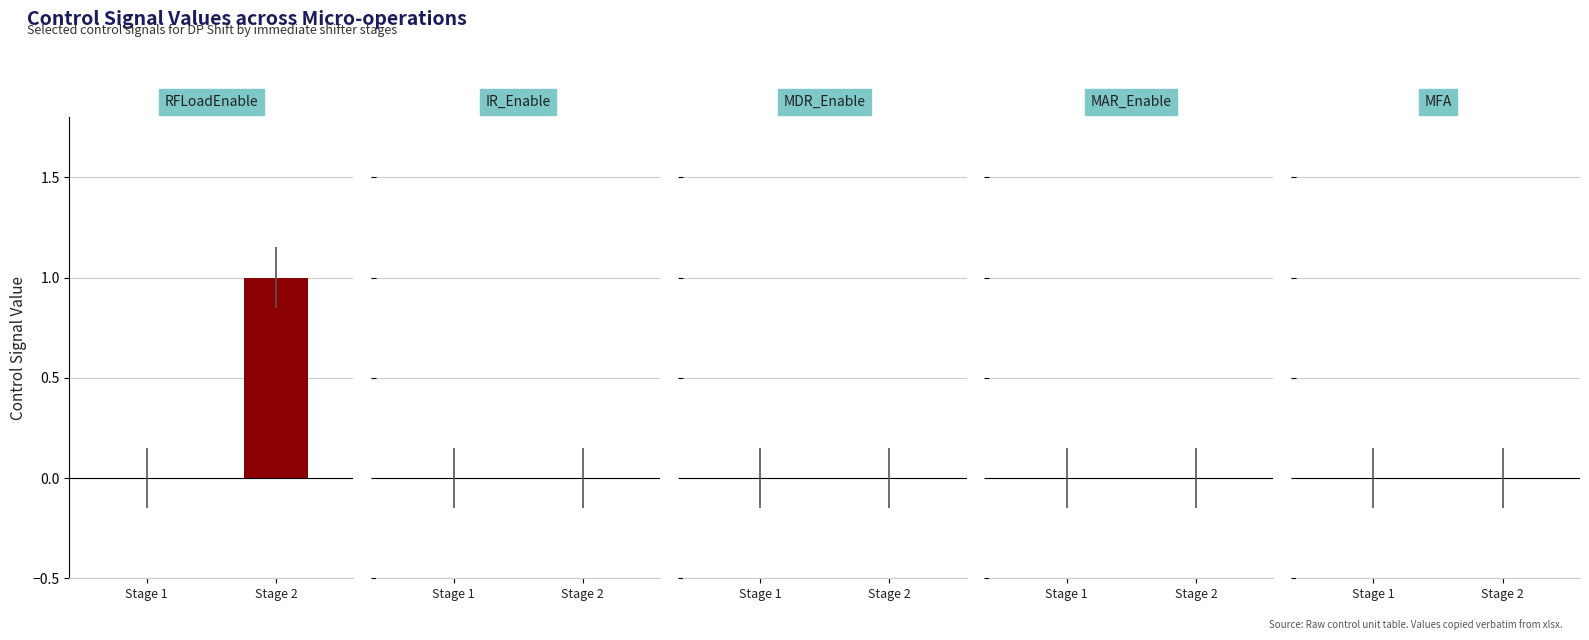

Which category has the highest value across all series?

Stage 2